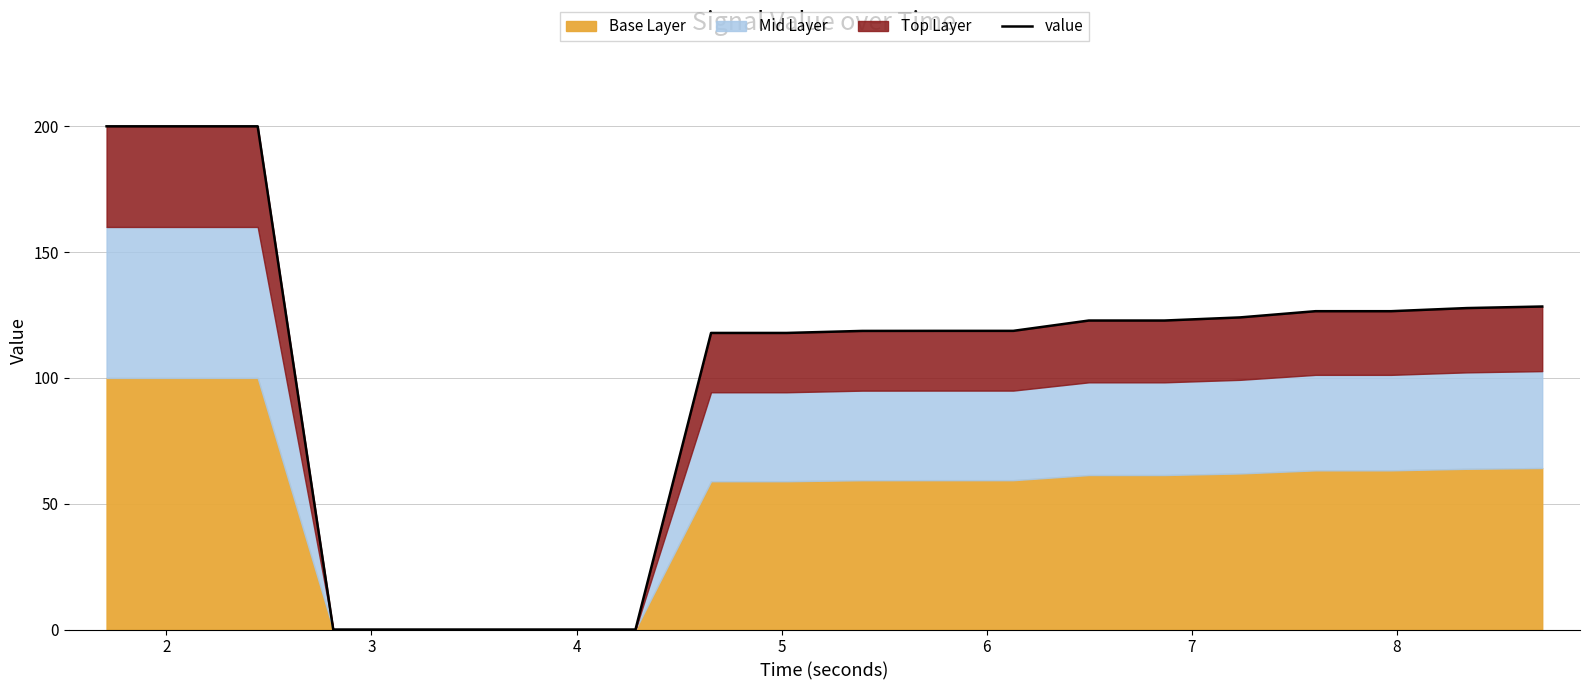

Reading right to left, transcribe all the data shown in this chart.

128.3	127.7	126.5	126.5	124.0	122.8	122.8	118.7	118.7	118.6	117.8	117.8	0.0	0.0	0.0	0.0	0.0	199.9	199.9	199.9